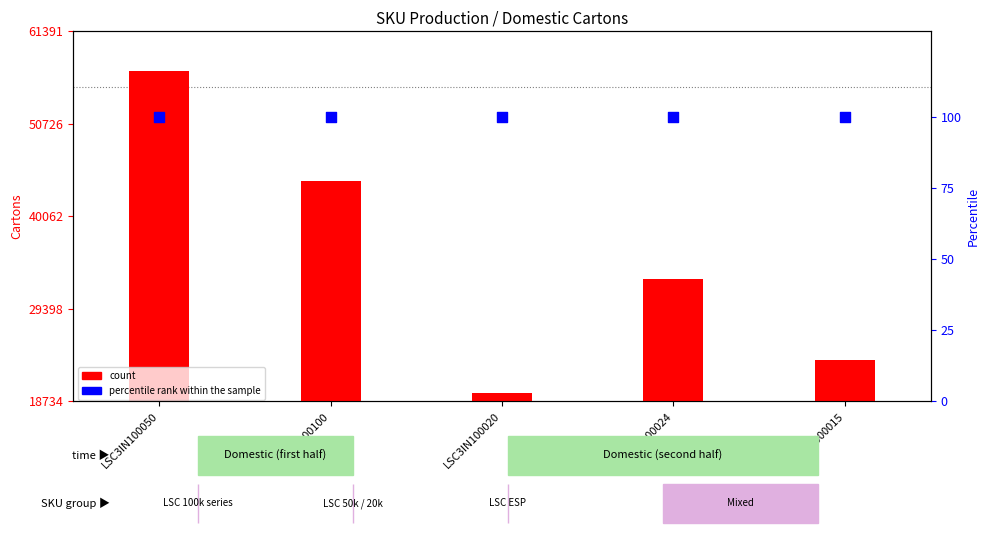

What is the total value across all series at LSC3IN100024?

32966.3